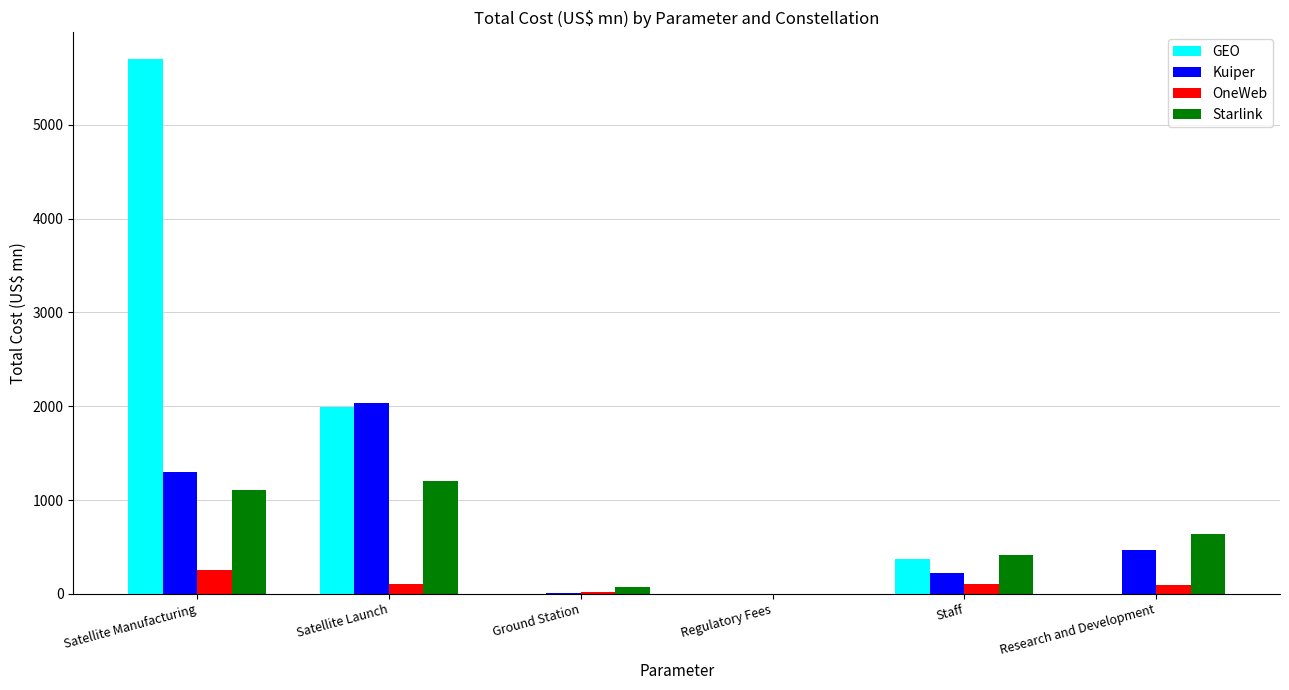

At which label does Kuiper reach its peak?

Satellite Launch